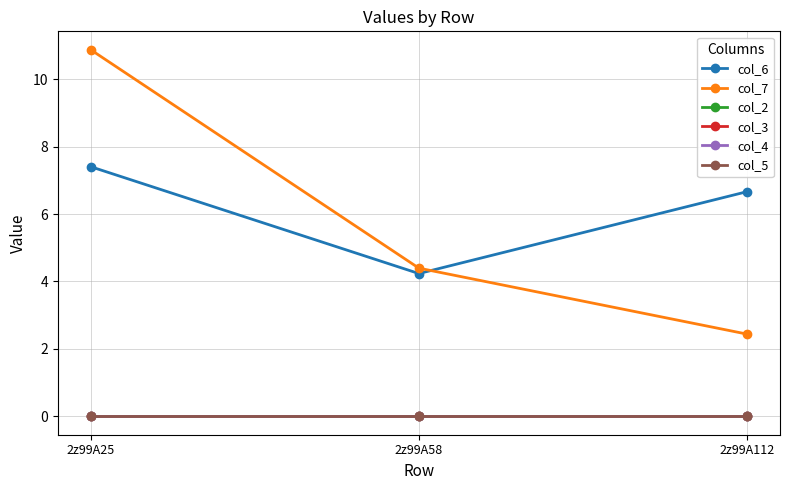

The col_4 series shows 0.0 at 2z99A58. True or false?

True